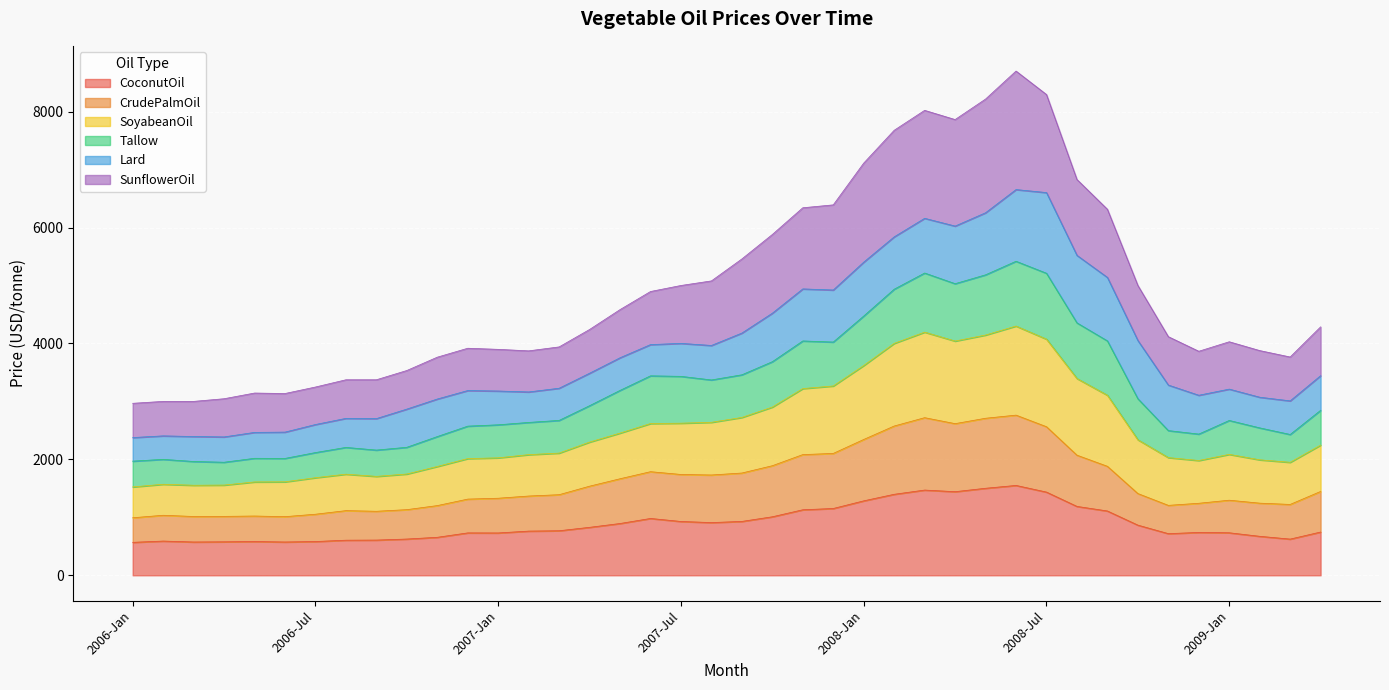

How many lines are shown in the chart?

6